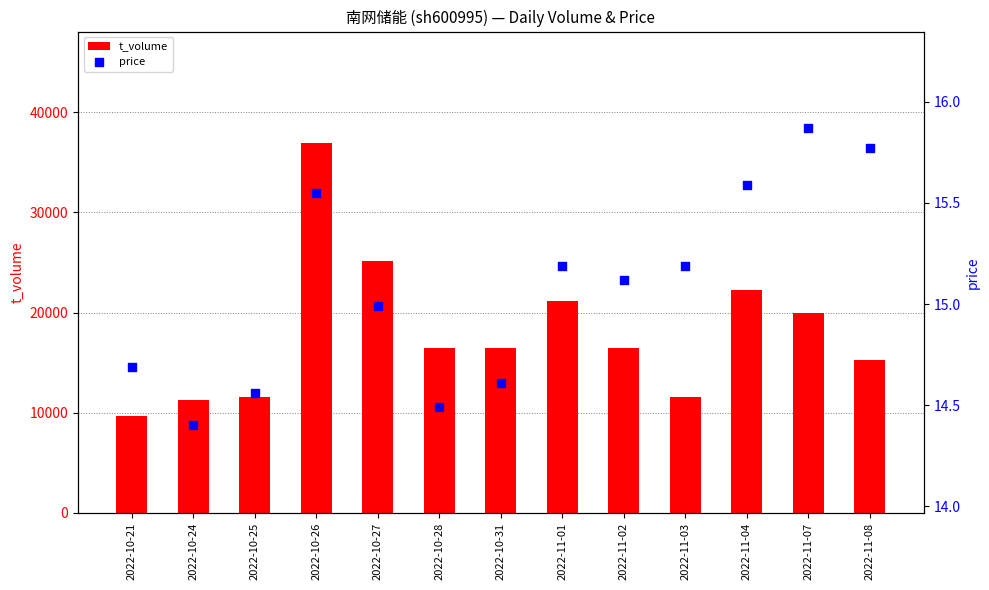

Which series reaches the maximum Y coordinate?

t_volume